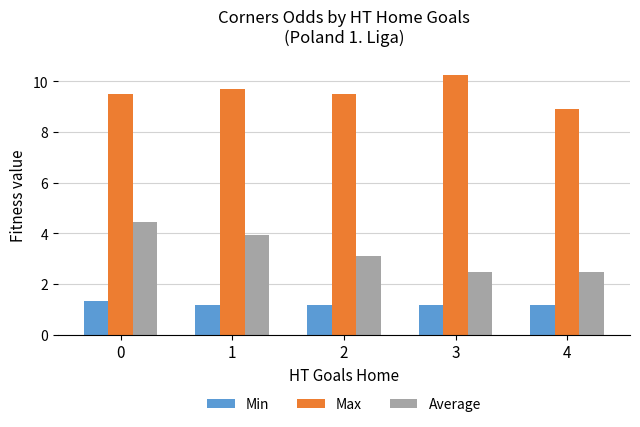

What is the sum of all Max values?

47.9